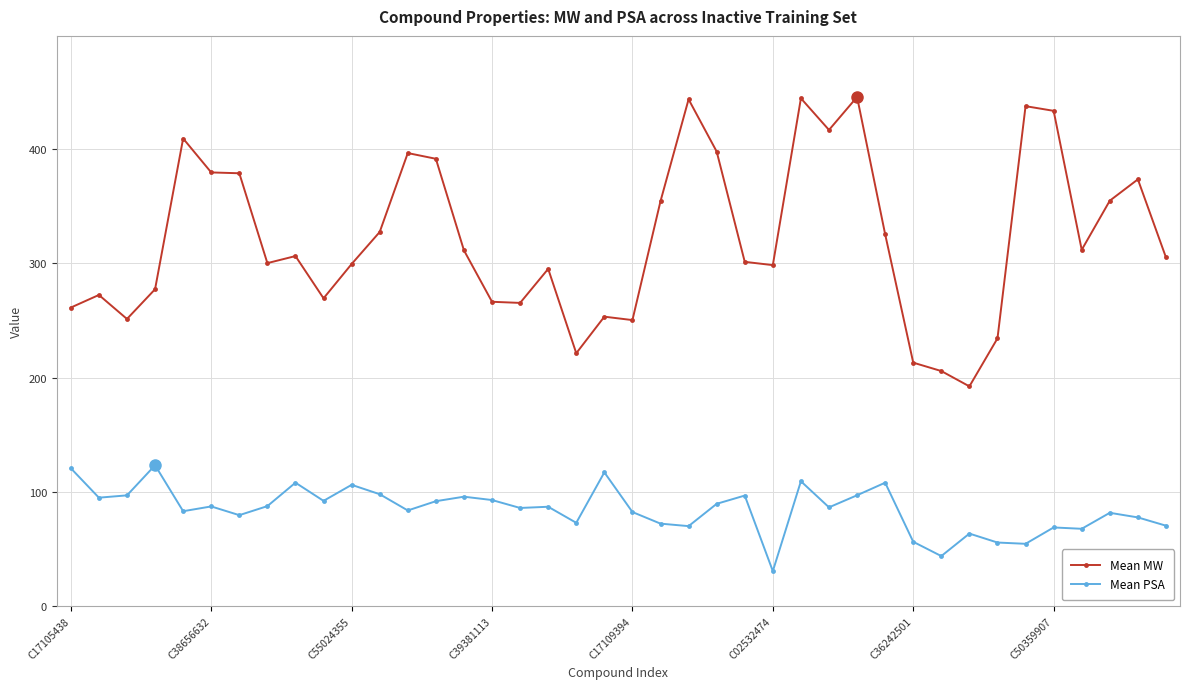

What is the average value of the Mean PSA series?

84.6